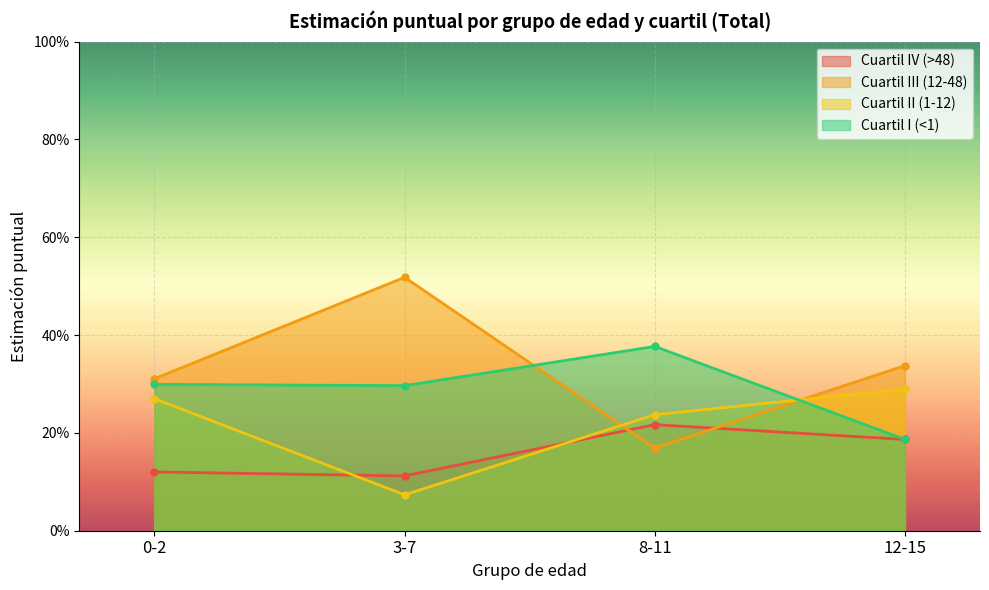

What is the minimum value for Cuartil IV (>48)?

0.1